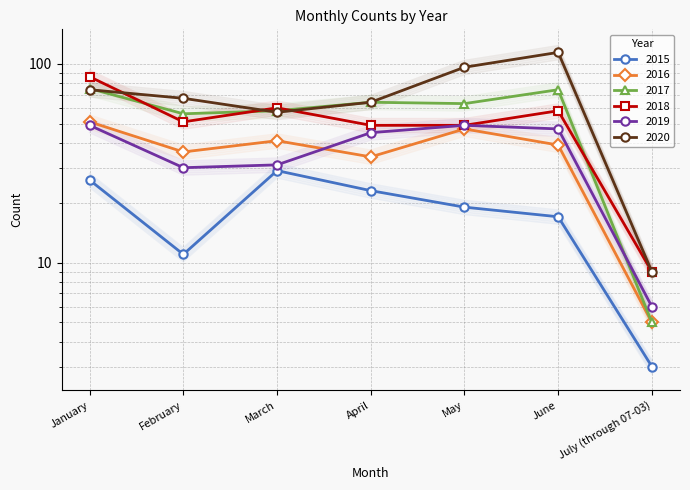

The 2015 series shows 13.5 at March. True or false?

False